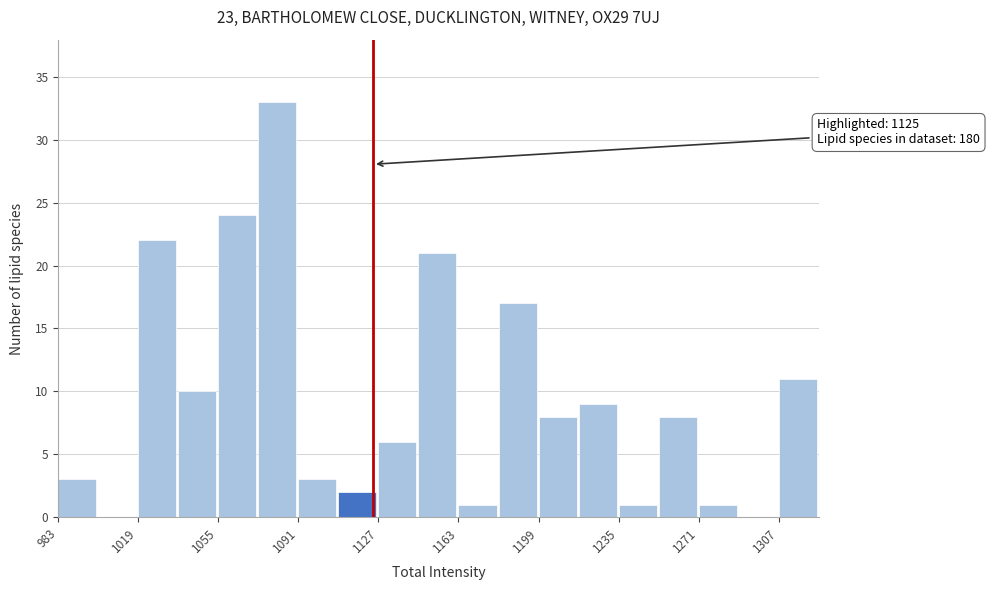

Around what value on the x-axis is the tallest bar? Give the approximate position of its centre, as read against the axis.

1080